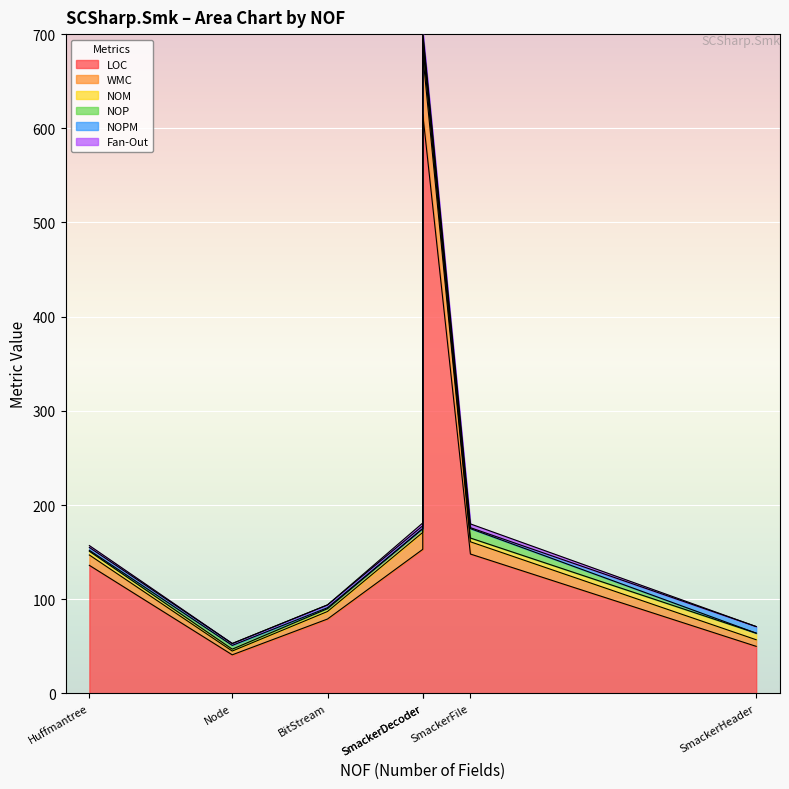

True or false: LOC and NOP intersect in this chart.

False